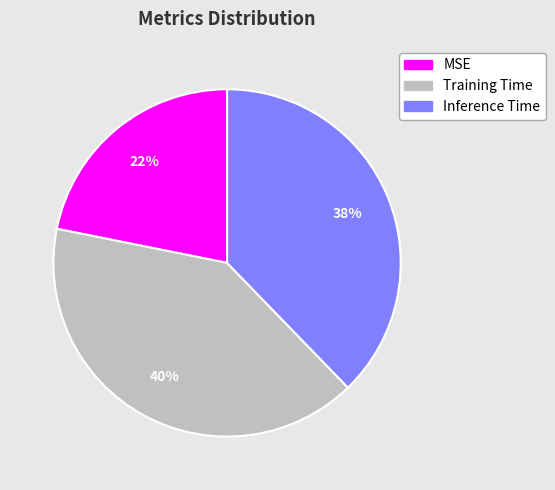

Between MSE and Inference Time, which is larger?

Inference Time